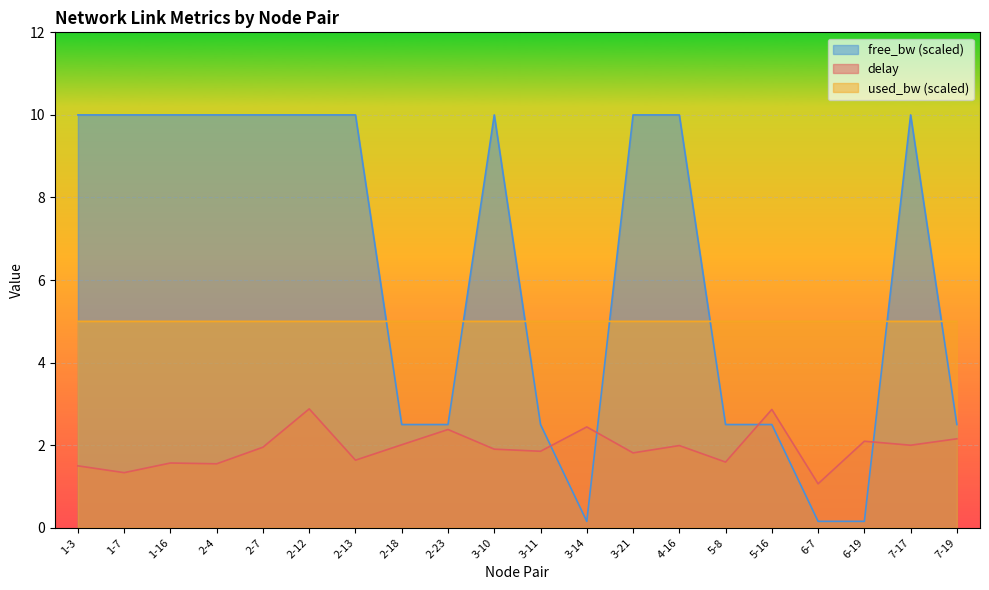

Does the chart display data point markers on the line(s)?

No